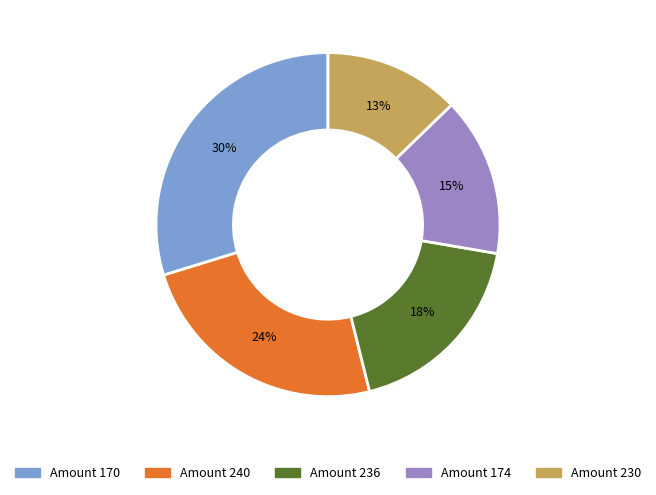

To the nearest percent, what is the average slice percentage?

20%